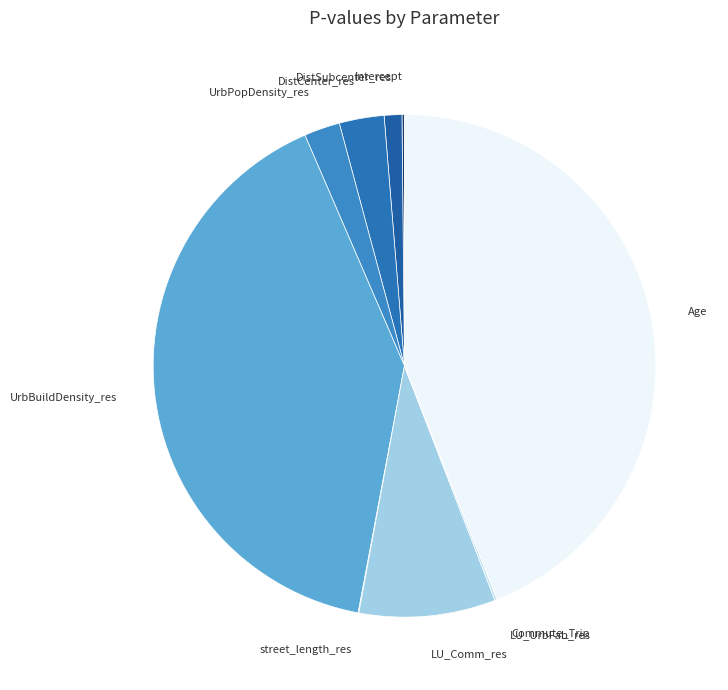

Does Age account for over 50% of the chart?

No